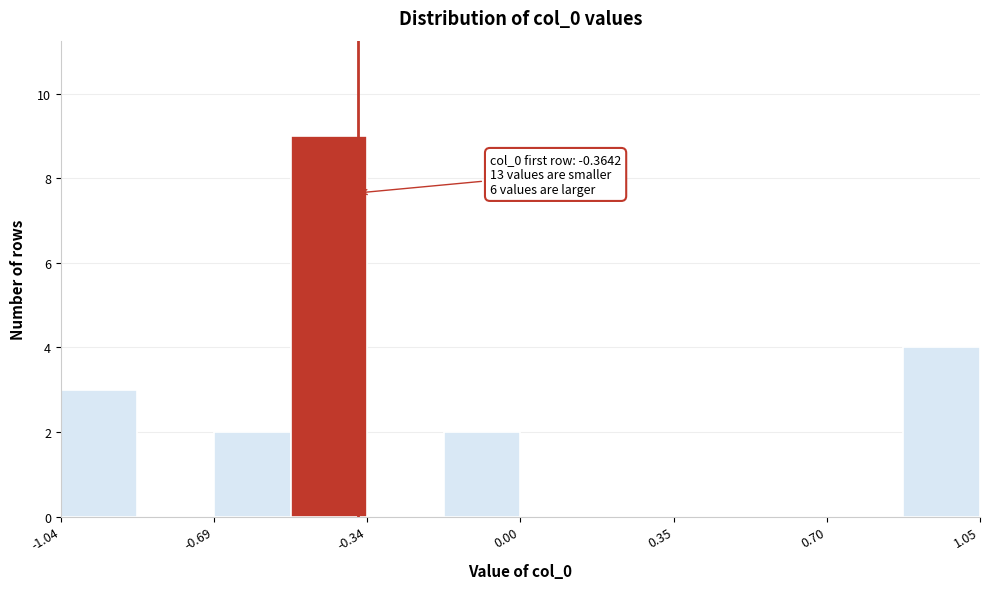

Read against the x-axis, roughly where is the centre of the tallest bar?

-0.45